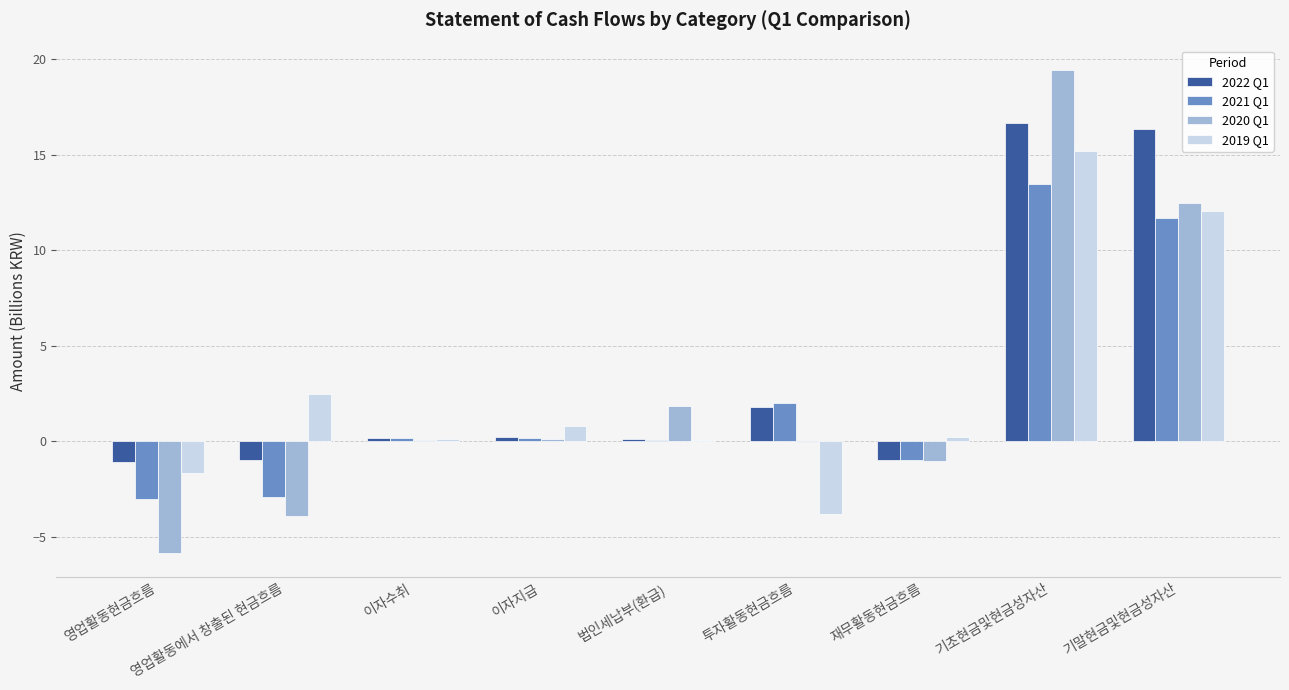

What is the sum of all 2019 Q1 values?

25.5